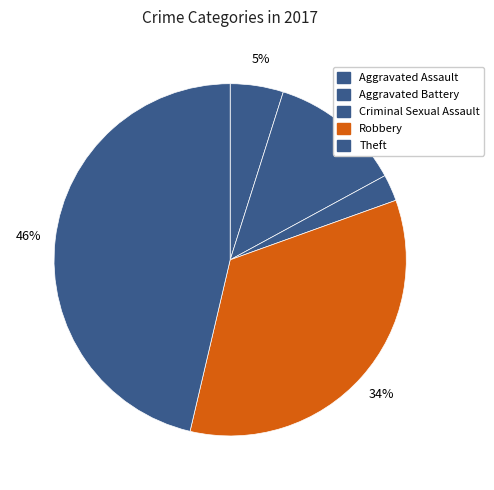

How many segments does this pie chart have?

5